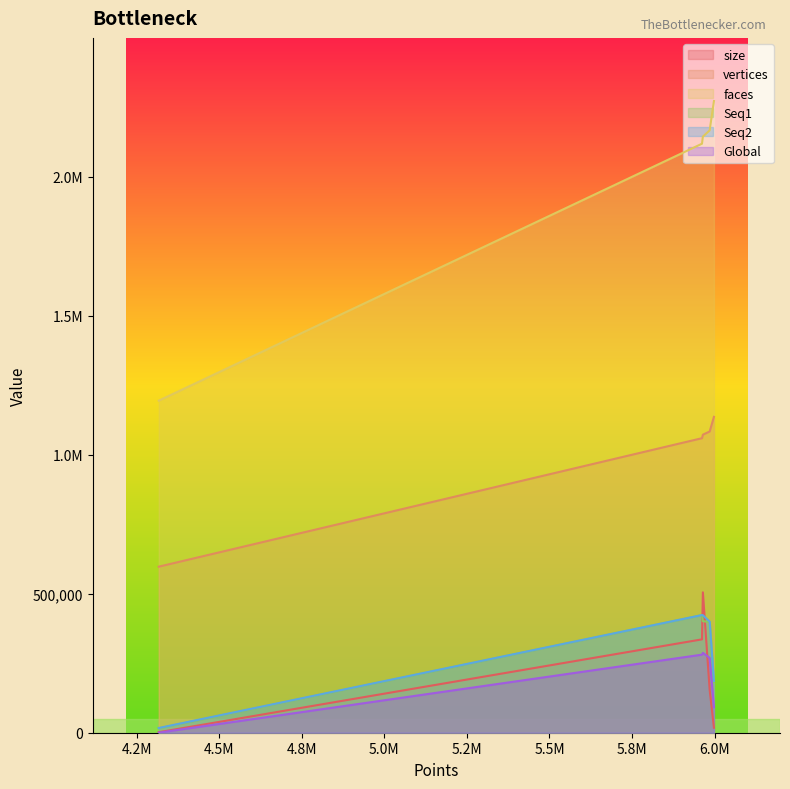

What are all the series names shown in the legend?

size, vertices, faces, Seq1, Seq2, Global